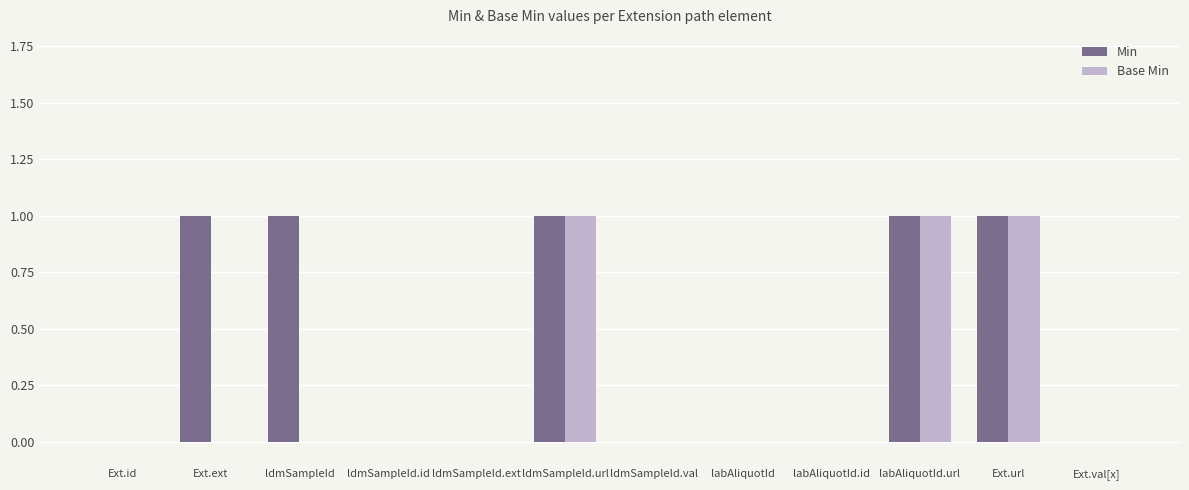

Which series changed the most between Ext.ext and labAliquotId?

Min